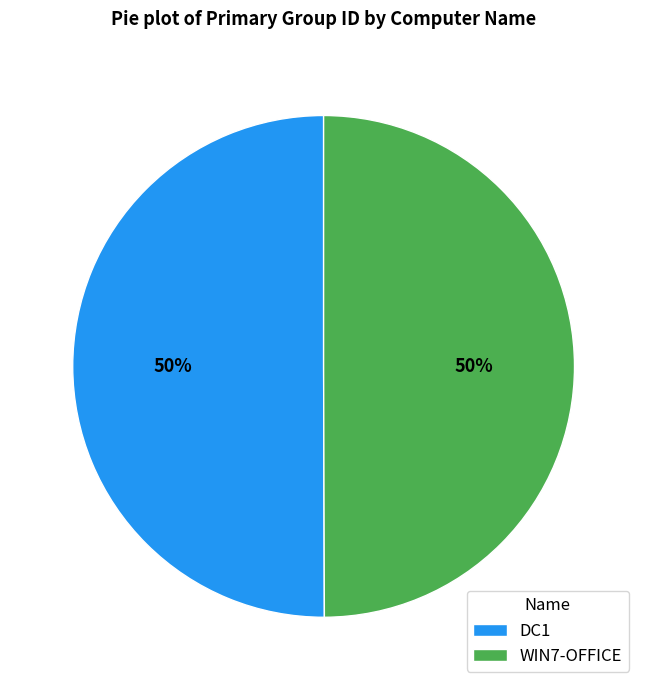

Is the sum of DC1 and WIN7-OFFICE greater than half?

Yes